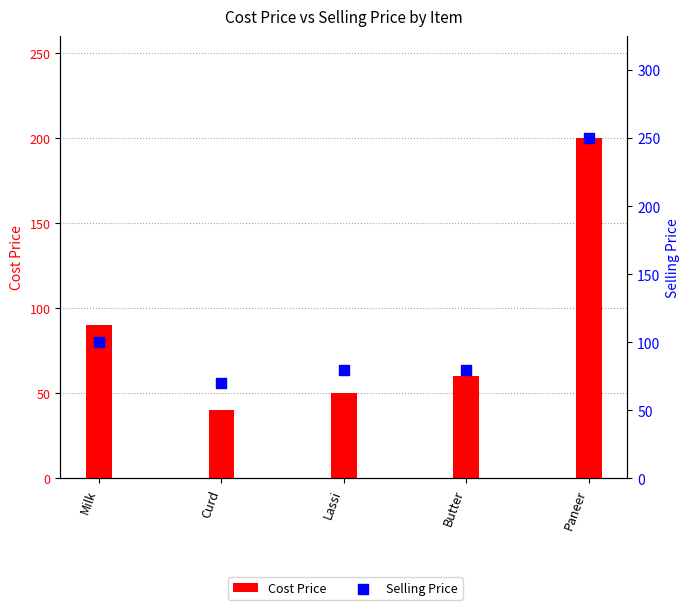

What are all the series names shown in the legend?

Cost Price, Selling Price